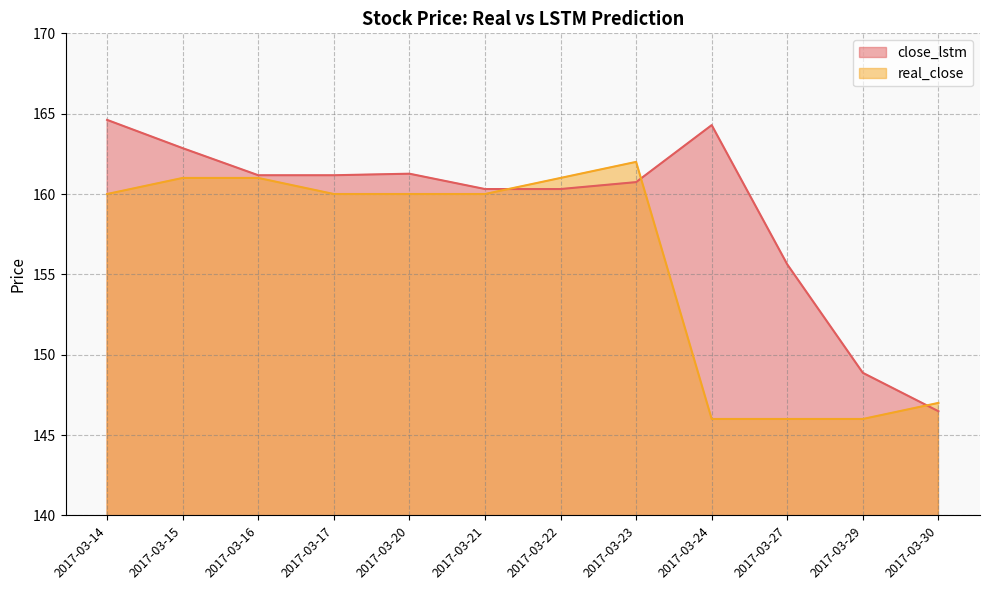

Reading right to left, list all the values displayed in this chart.

close_lstm: 2017-03-30=146.5	2017-03-29=148.9	2017-03-27=155.6	2017-03-24=164.3	2017-03-23=160.7	2017-03-22=160.3	2017-03-21=160.3	2017-03-20=161.3	2017-03-17=161.2	2017-03-16=161.2	2017-03-15=162.9	2017-03-14=164.6
real_close: 2017-03-30=147.0	2017-03-29=146.0	2017-03-27=146.0	2017-03-24=146.0	2017-03-23=162.0	2017-03-22=161.0	2017-03-21=160.0	2017-03-20=160.0	2017-03-17=160.0	2017-03-16=161.0	2017-03-15=161.0	2017-03-14=160.0